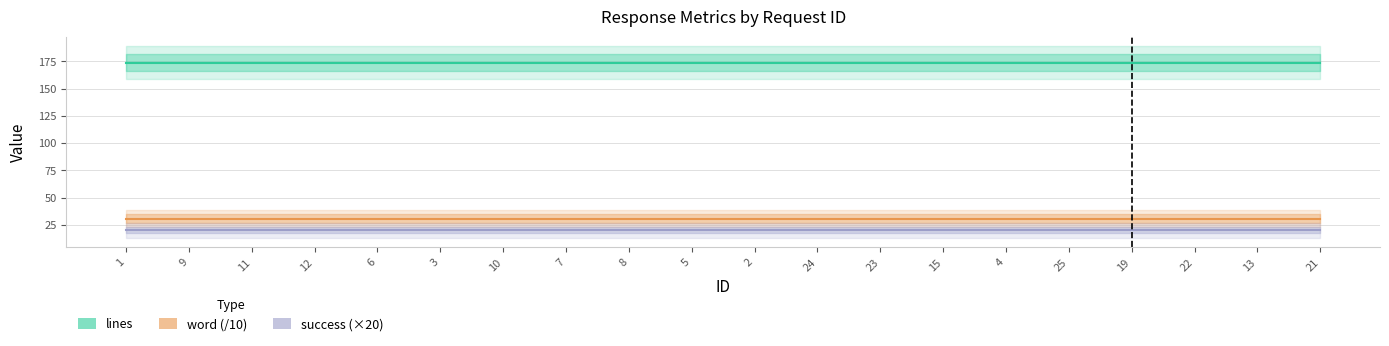

Is the value of lines at 23 greater than the value of success (×20) at 15?

Yes